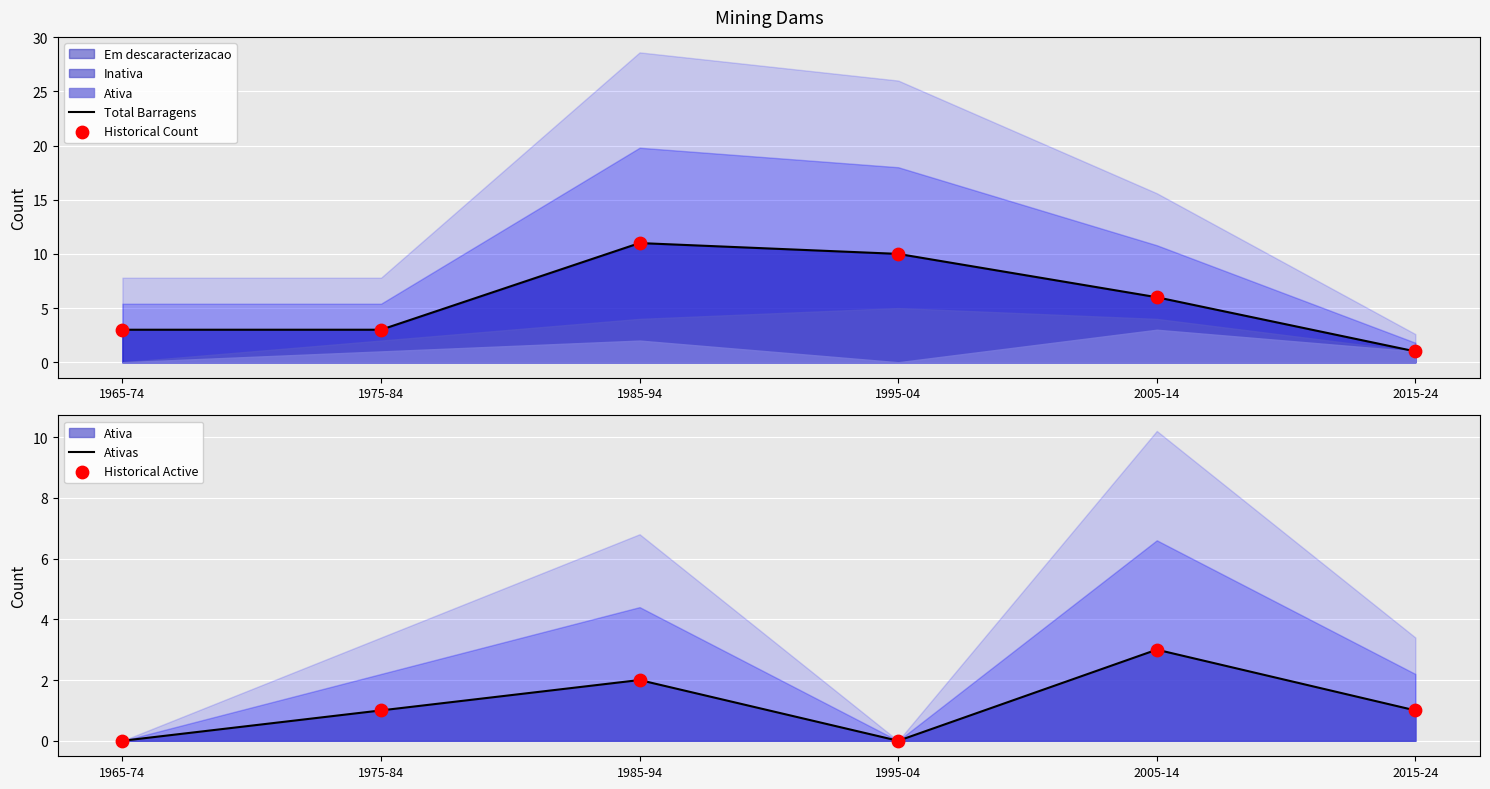

At which category is the sum across all series the highest?

1985-94